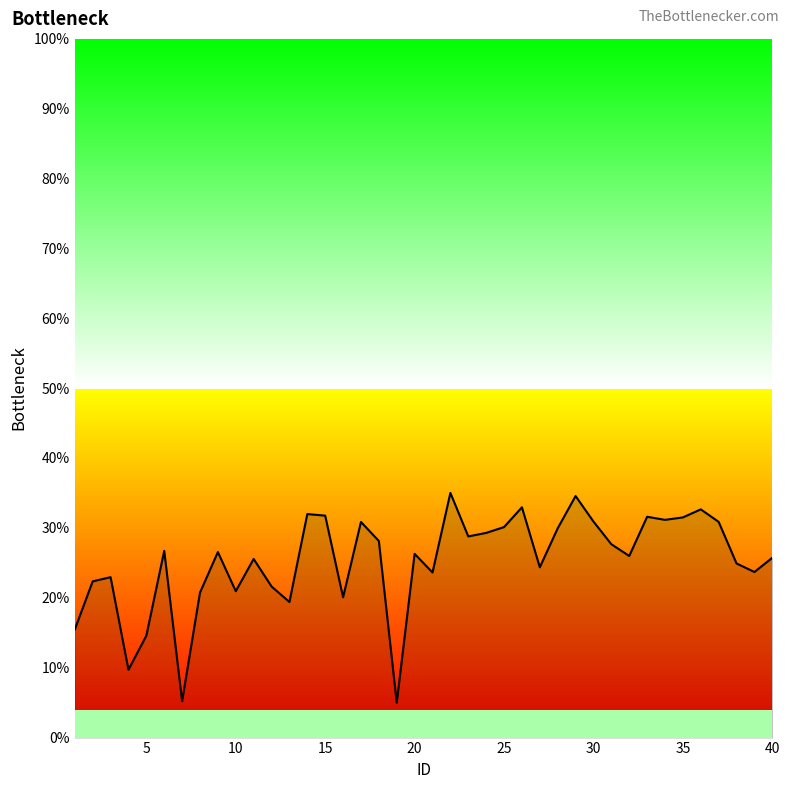

What is the smallest value displayed?

5.0